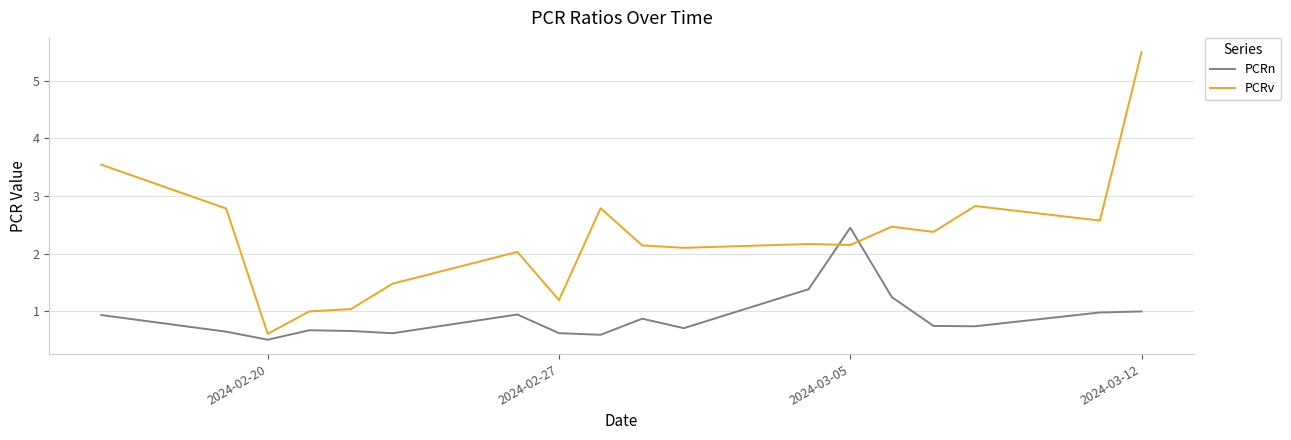

What is the highest value of the PCRn series?

2.4